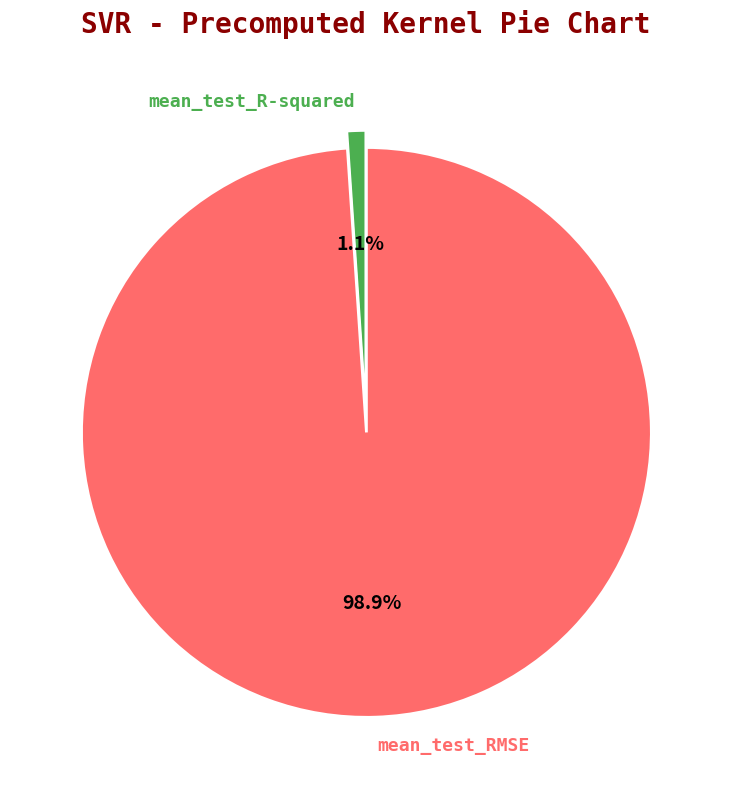

To the nearest percent, what is the combined percentage of mean_test_RMSE and mean_test_R-squared?

100%